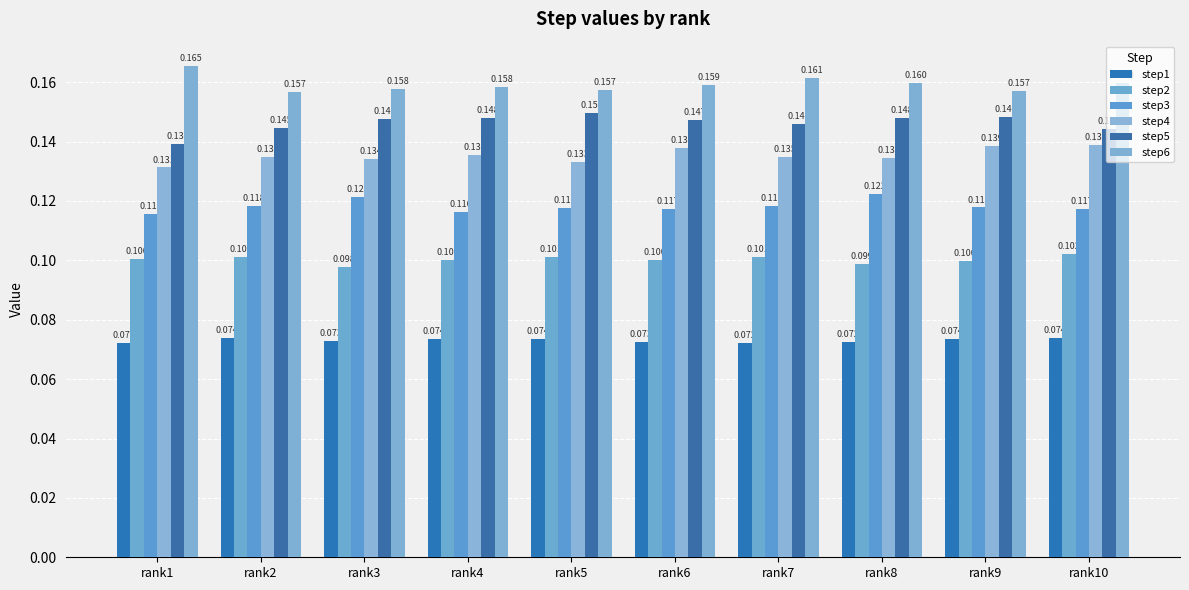

Which series has the largest total across all categories?

step6